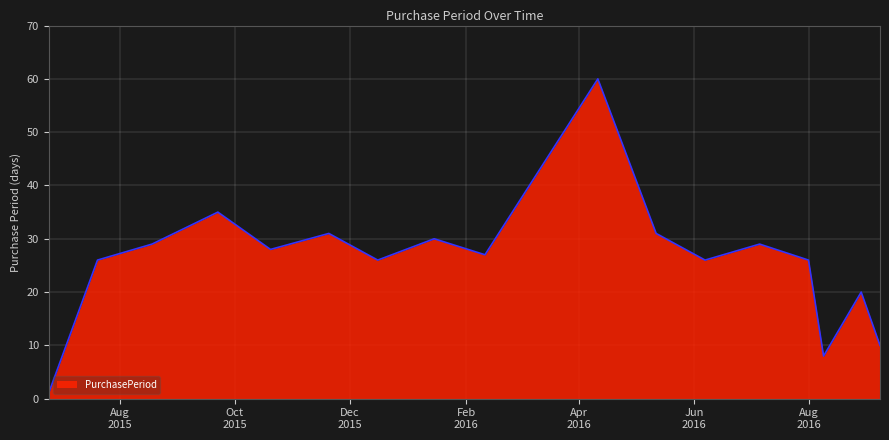

What is the maximum value shown in the chart?

60